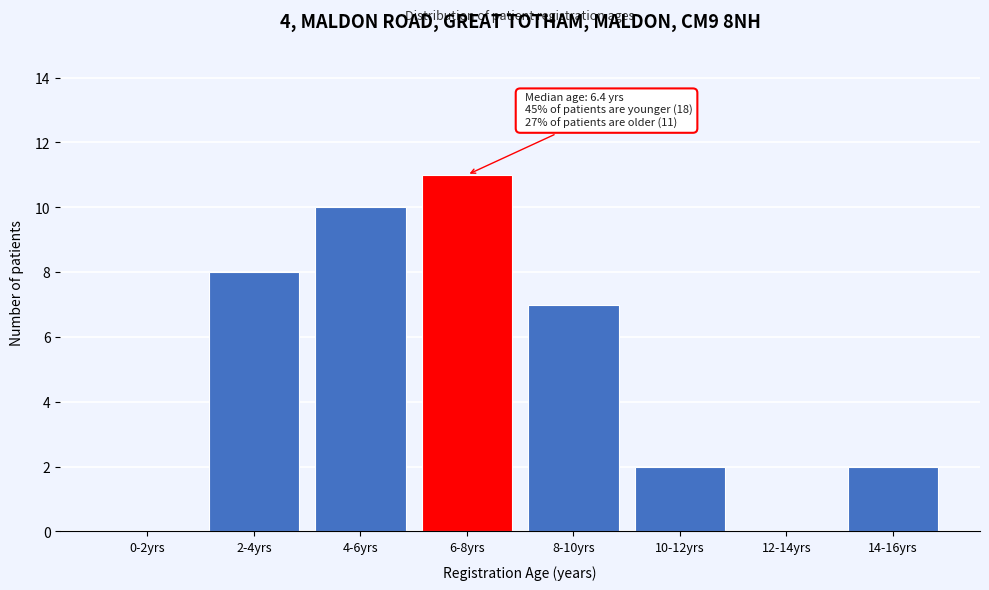

Reading right to left, list all the values displayed in this chart.

14-16yrs=2	12-14yrs=0	10-12yrs=2	8-10yrs=7	6-8yrs=11	4-6yrs=10	2-4yrs=8	0-2yrs=0